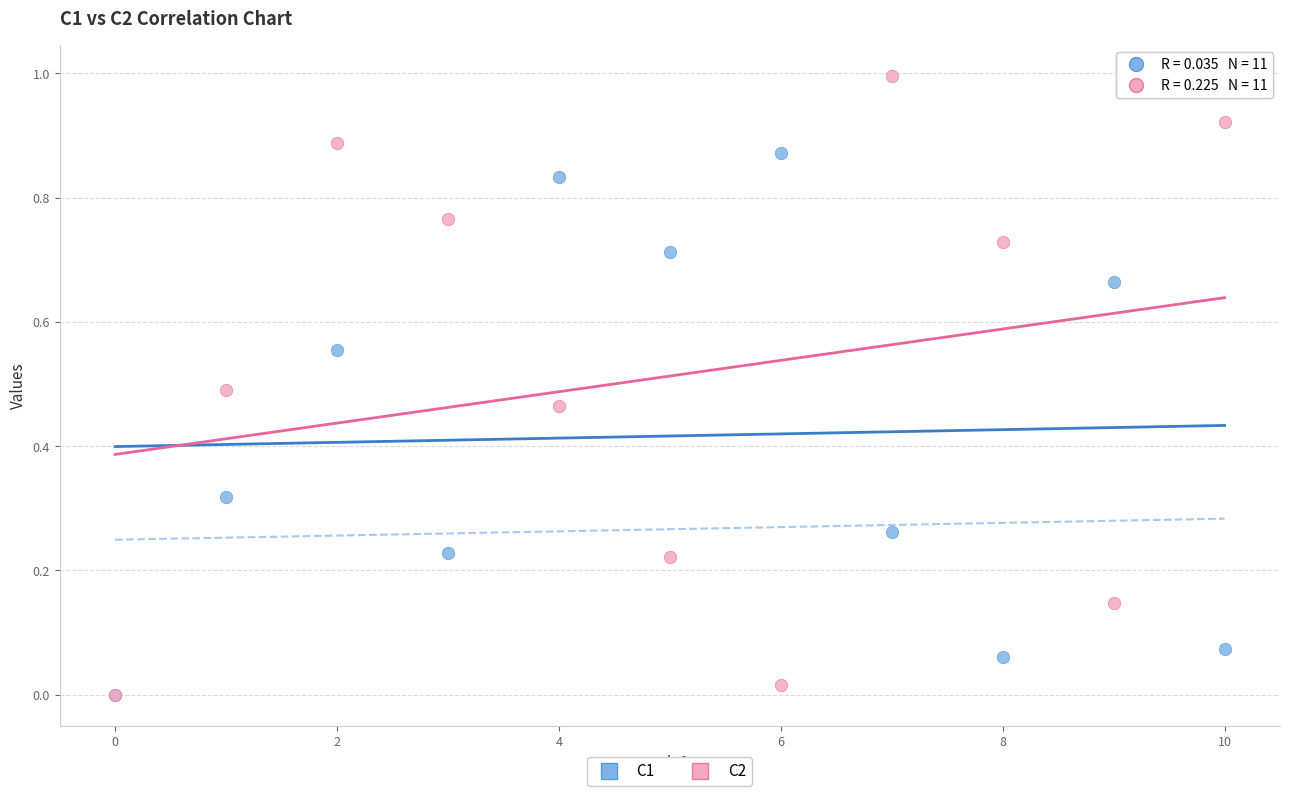

What are all the series names shown in the legend?

C1, C2